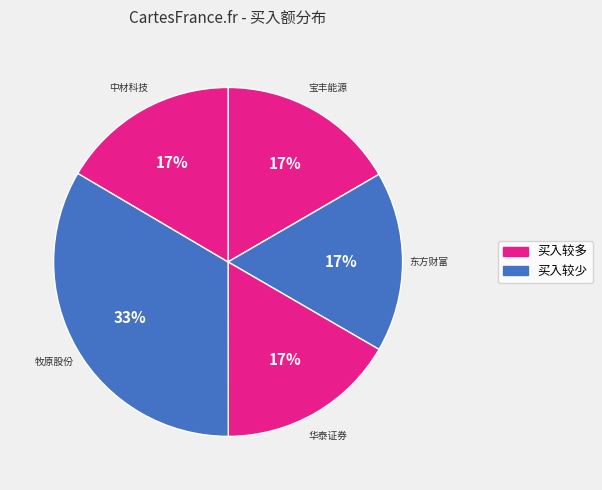

How many slices are in this pie chart?

5